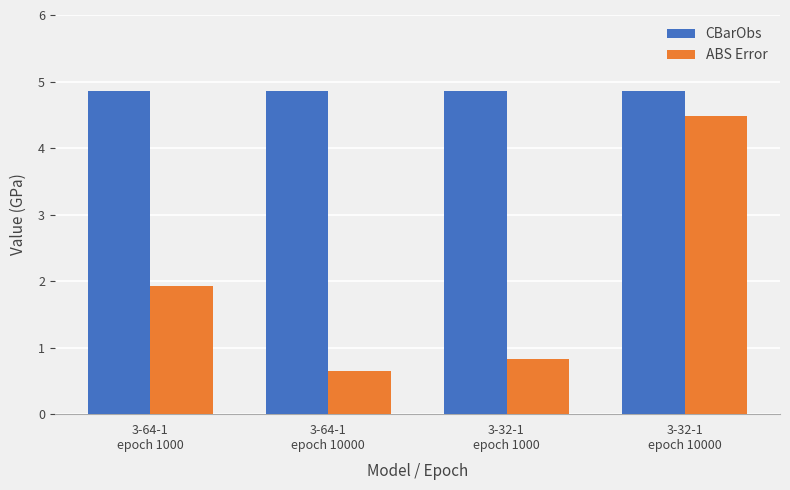

Is the value of CBarObs at 3-64-1
epoch 1000 greater than the value of ABS Error at 3-32-1
epoch 10000?

Yes